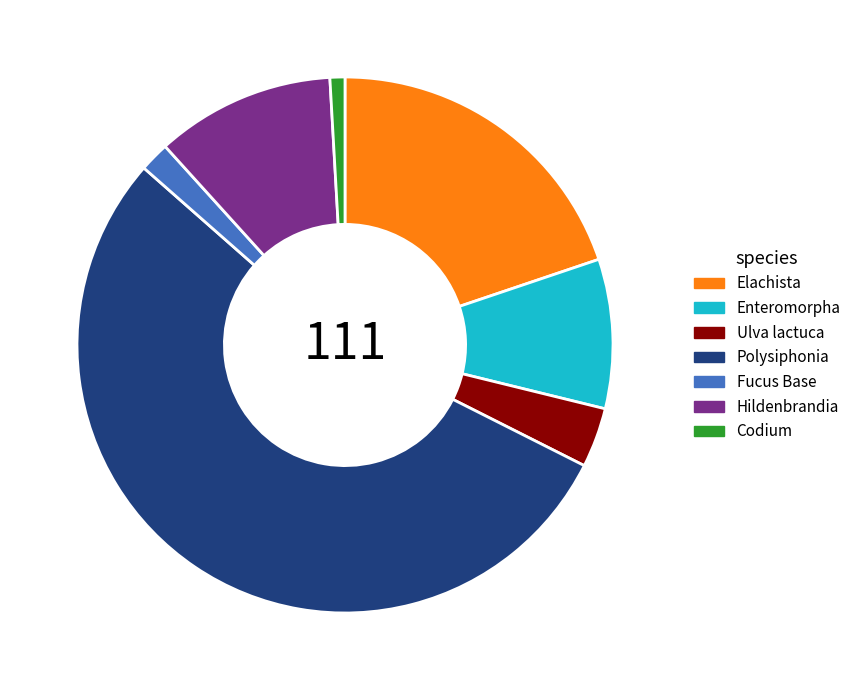

Rank the categories by value from lowest to highest.

Codium, Fucus Base, Ulva lactuca, Enteromorpha, Hildenbrandia, Elachista, Polysiphonia